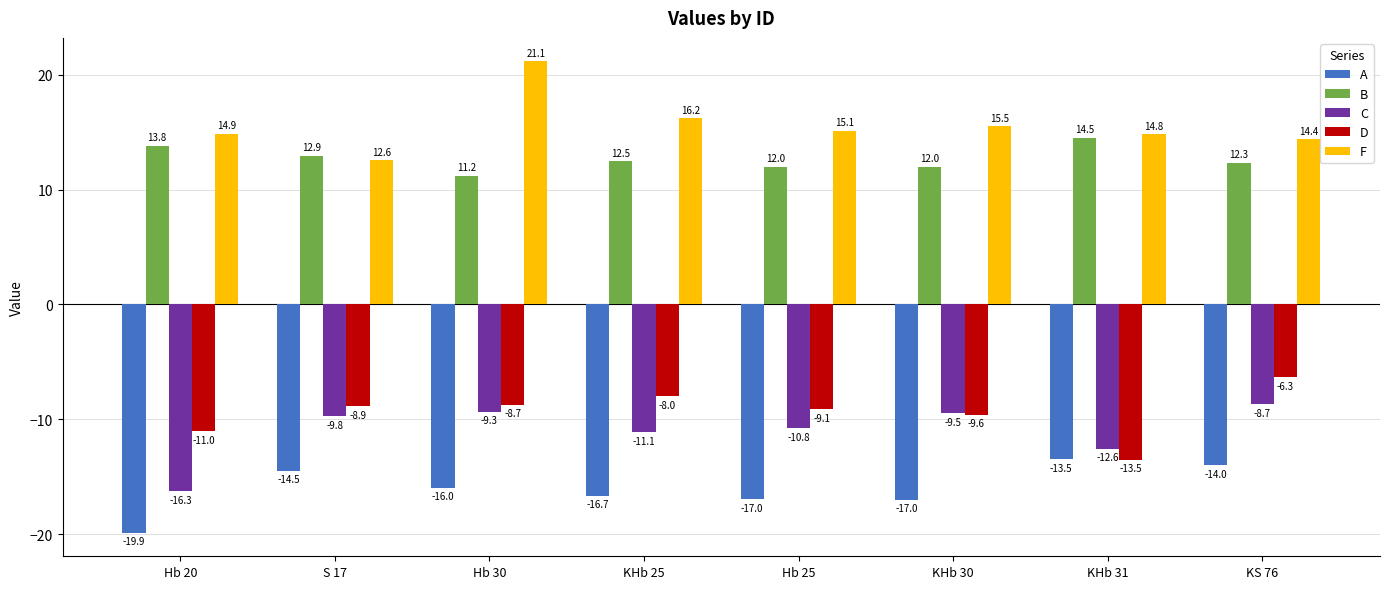

At Hb 20, list the series in order from largest to smallest.

F, B, D, C, A